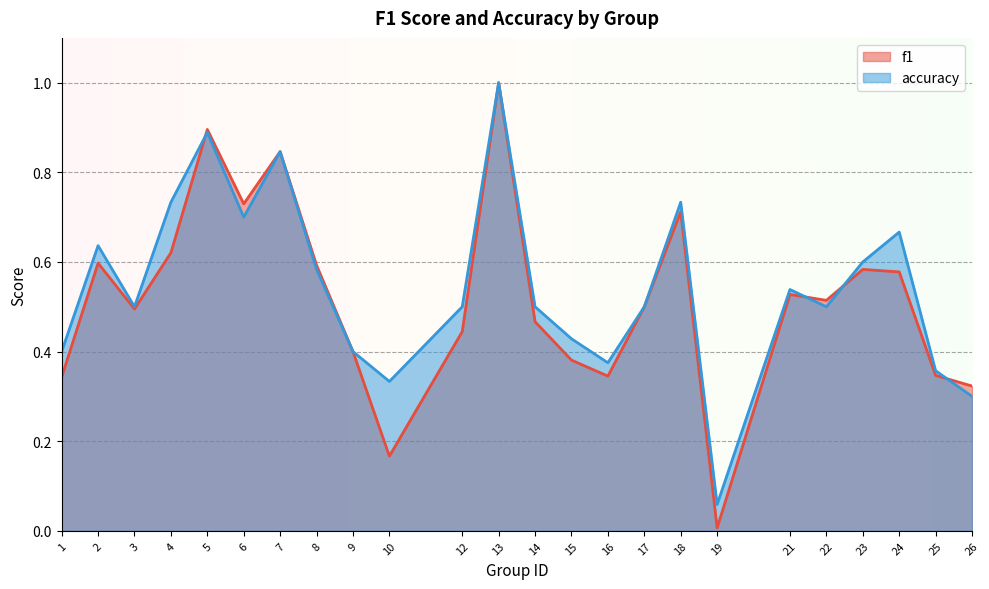

True or false: accuracy has more than 2 points higher than both neighbors.

True